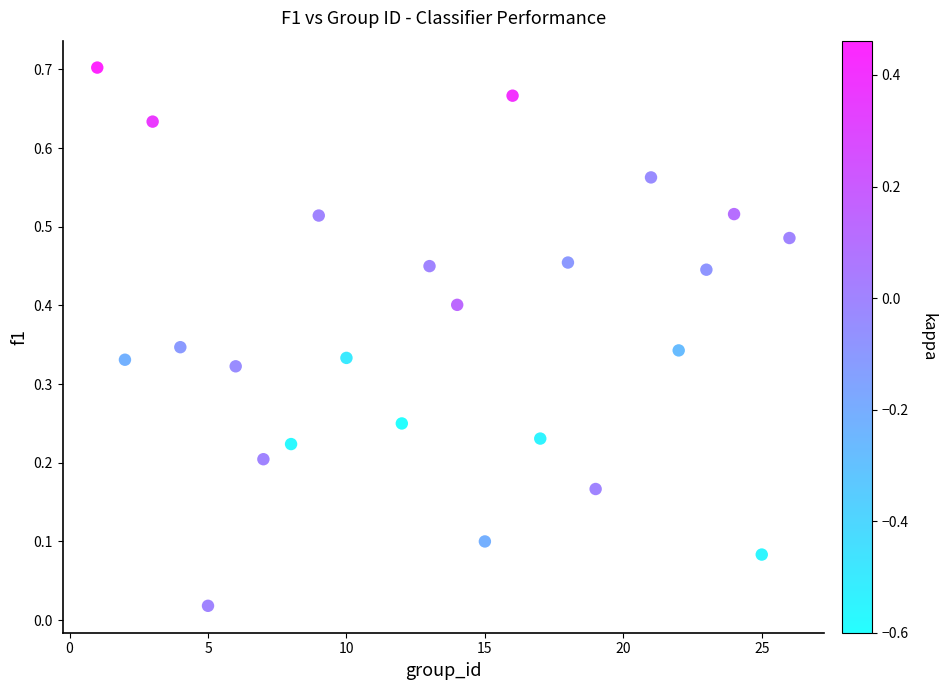

Count the number of points in this scatter plot.

24